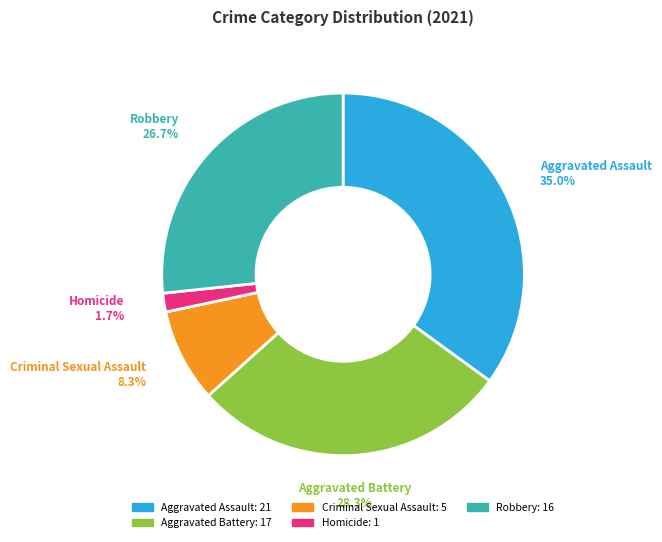

Rank the categories by value from highest to lowest.

Aggravated Assault, Aggravated Battery, Robbery, Criminal Sexual Assault, Homicide